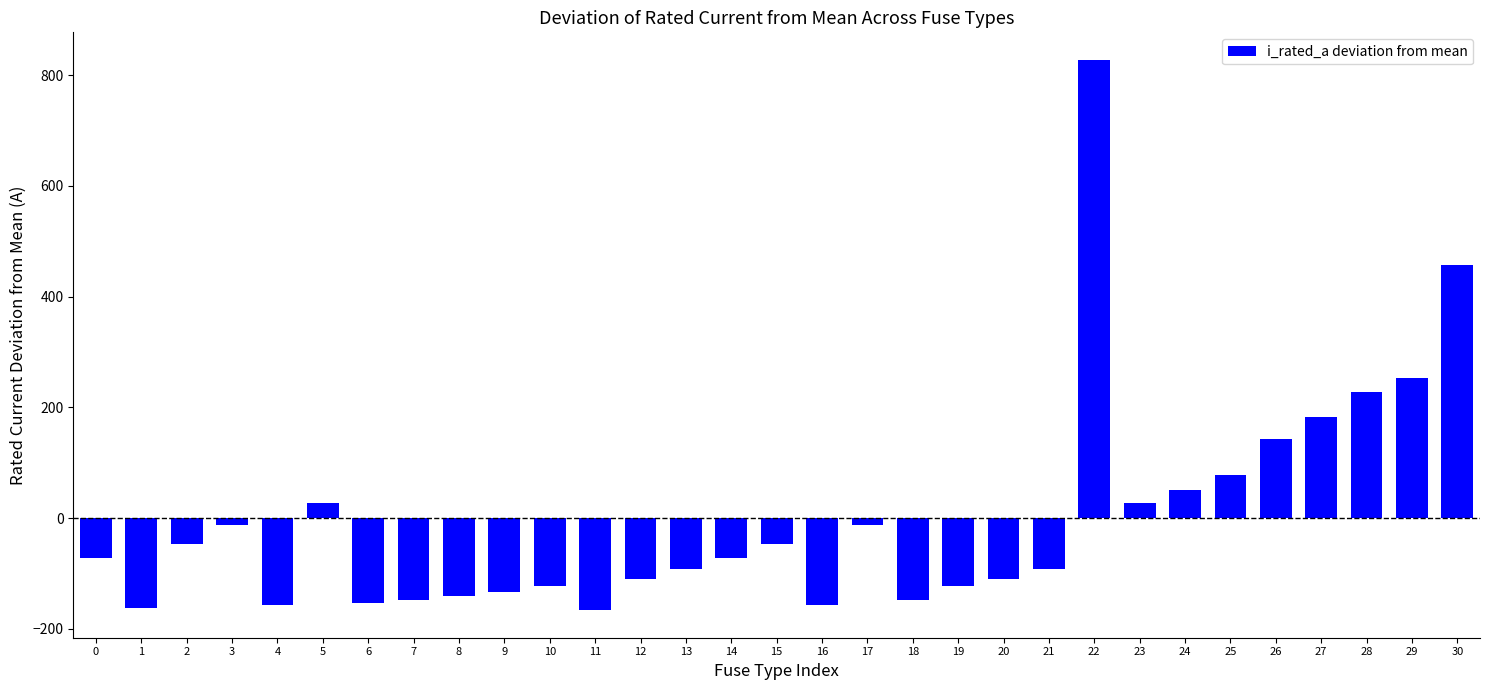

What is the value of the 27th bar from the left?

142.6